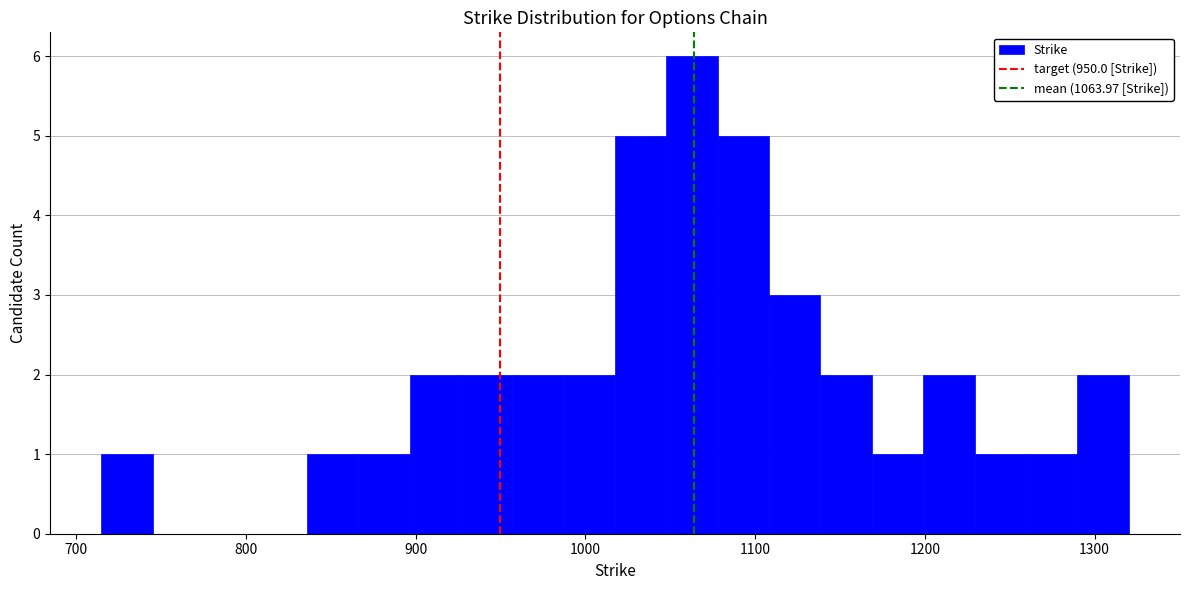

Around what value on the x-axis is the tallest bar? Give the approximate position of its centre, as read against the axis.

1060